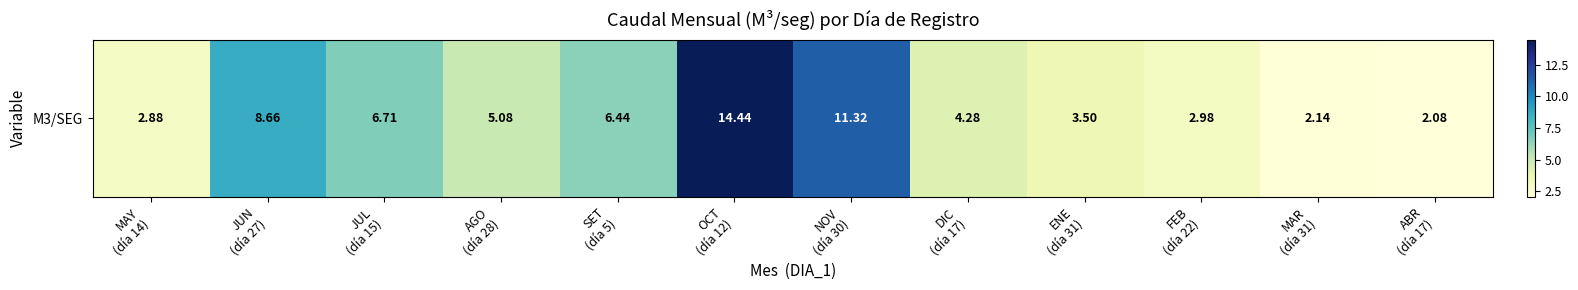

What is the difference between the values at ABR
(día 17) and AGO
(día 28)?

3.0